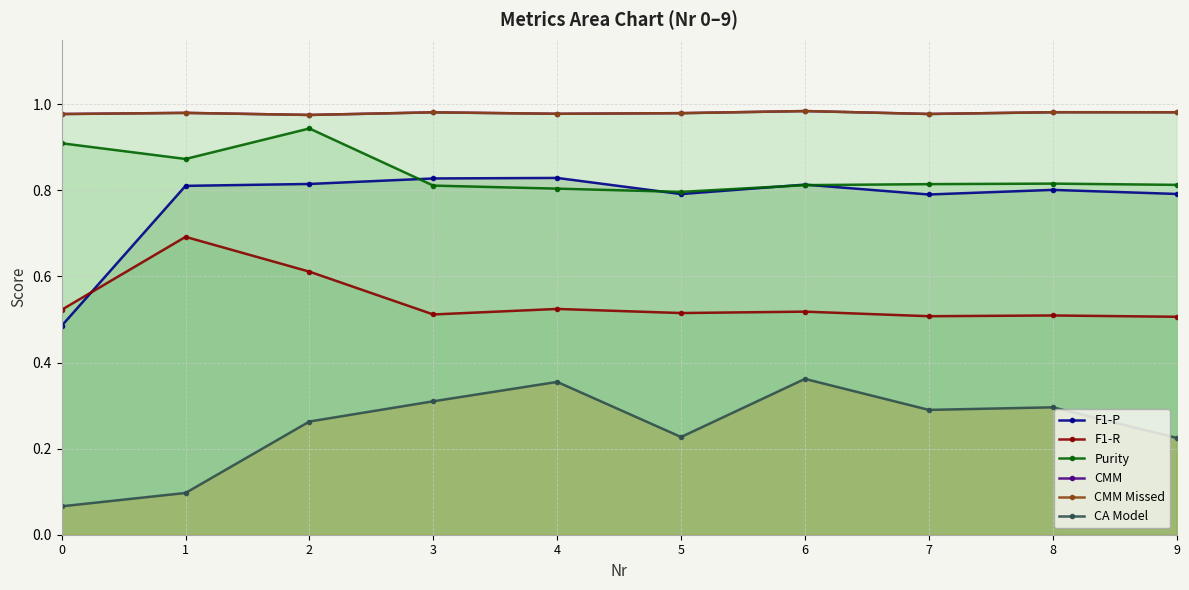

The value of CA Model at 1 is 0.2. True or false?

False